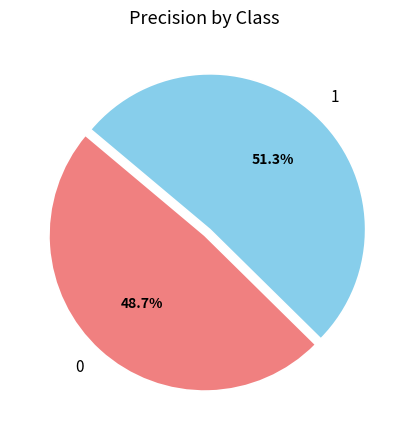

Rank the categories by value from highest to lowest.

1, 0